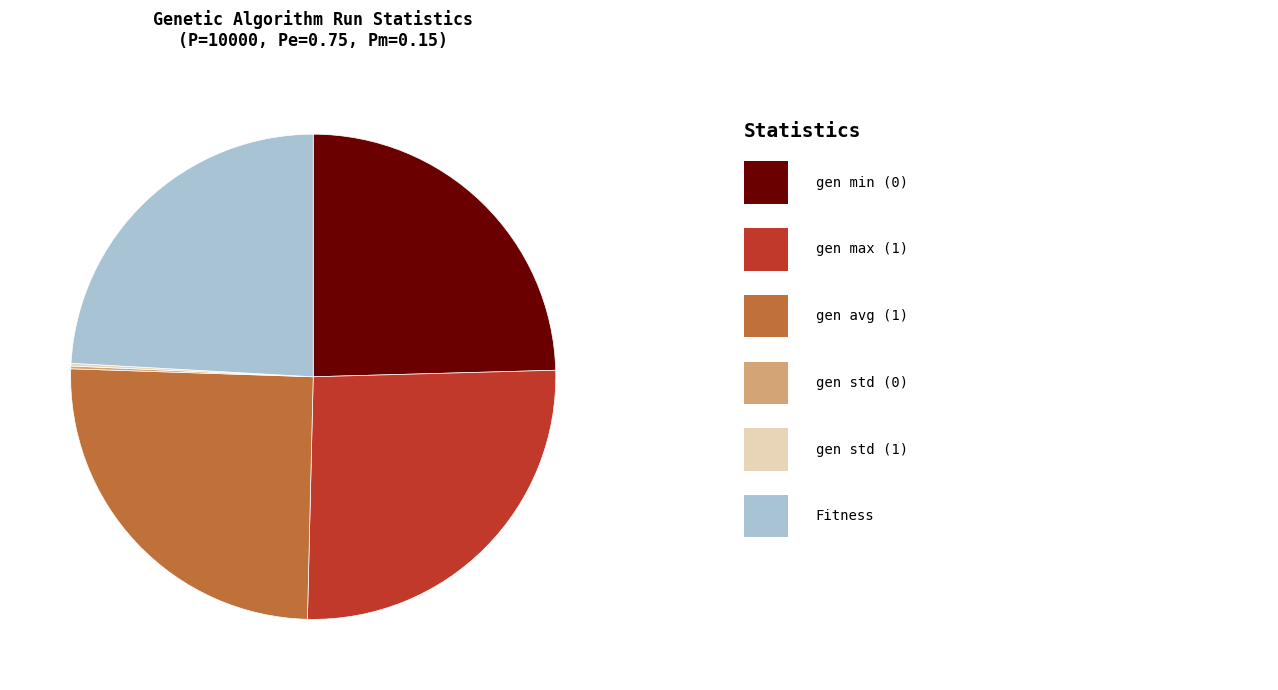

Does any single category account for the majority?

No